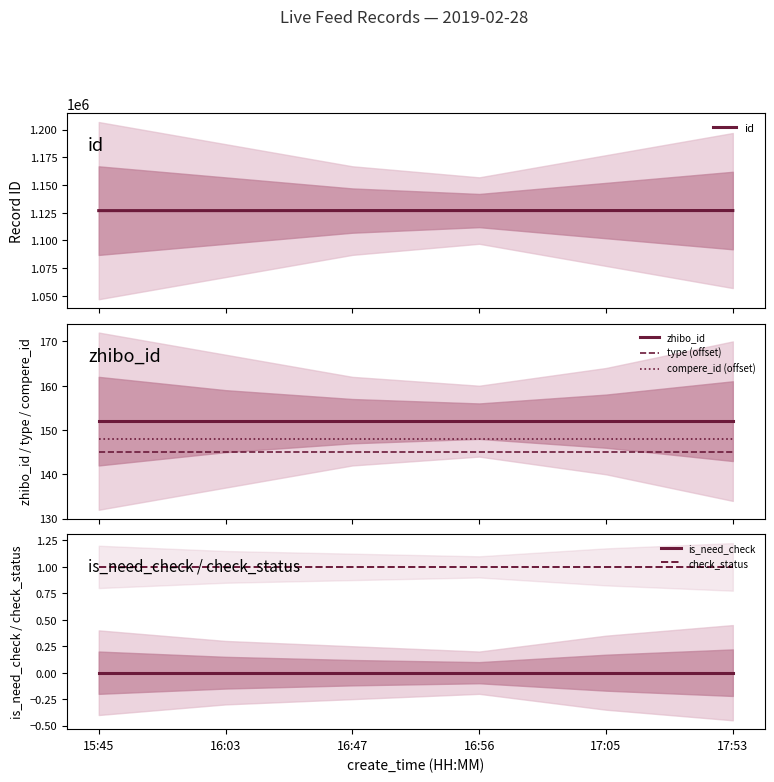

Rank the series at 16:56 from lowest to highest value.

is_need_check, check_status, type (offset), compere_id (offset), zhibo_id, id